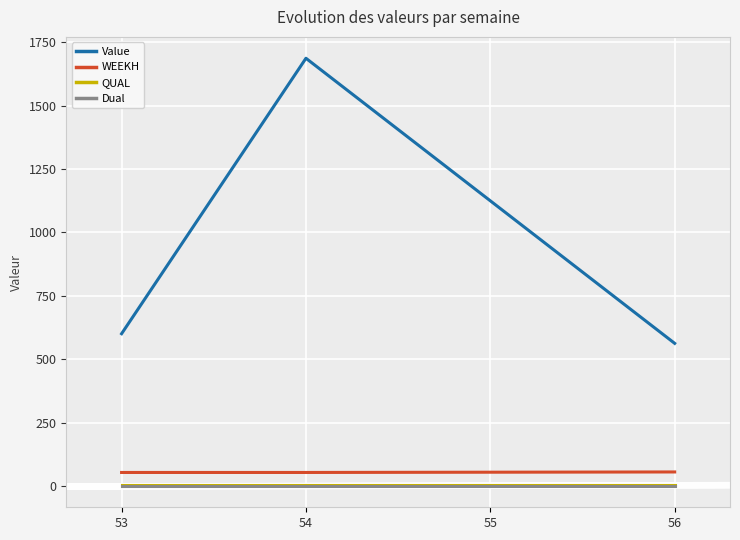

How many series are shown in this chart?

4